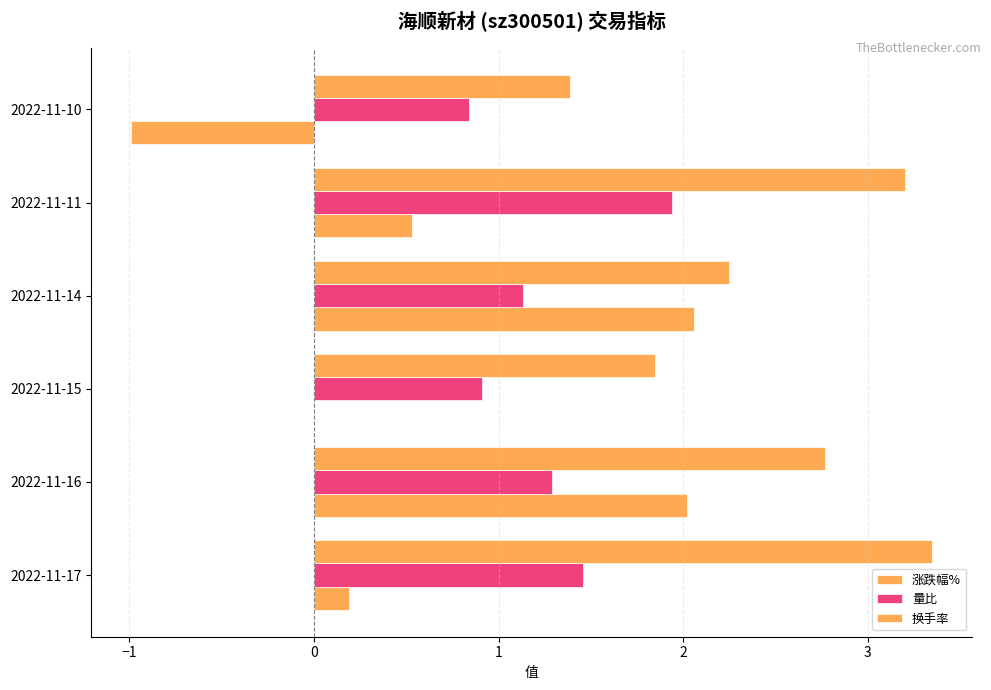

How many data points does each series have?

6